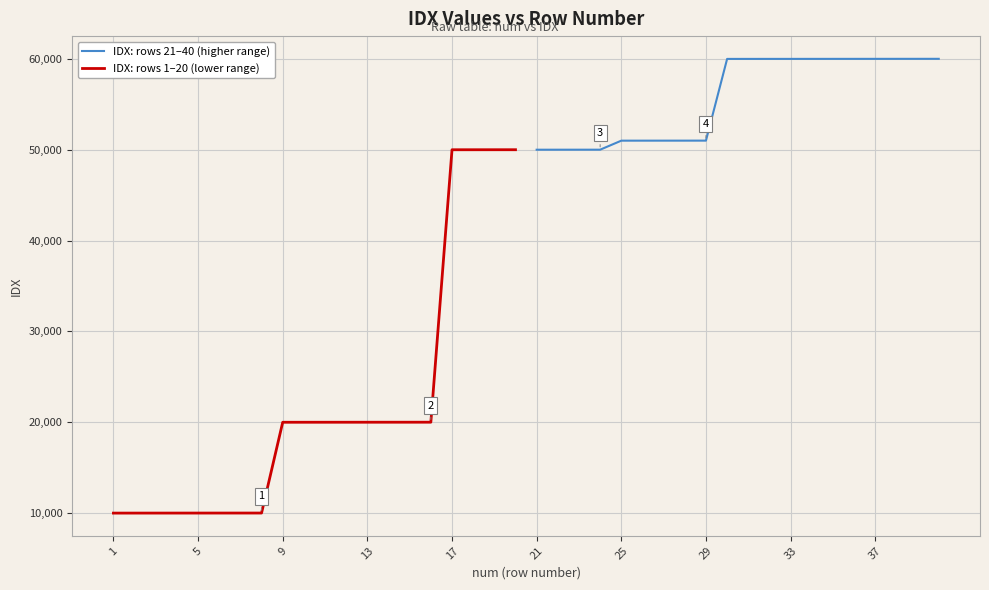

What is the highest value of the IDX: rows 21–40 (higher range) series?

60010